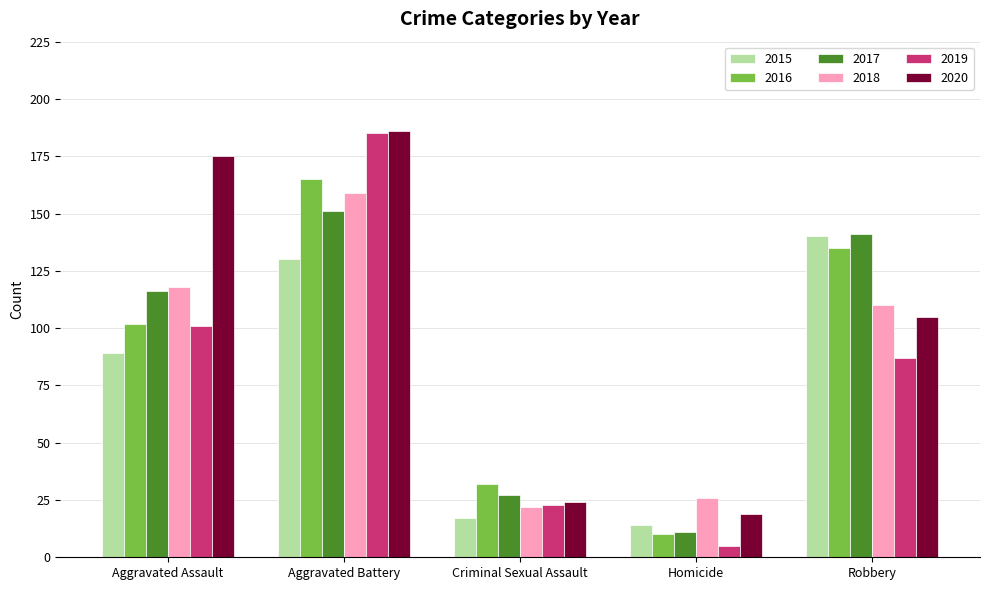

What is the label of the 3rd bar from the right?

Criminal Sexual Assault